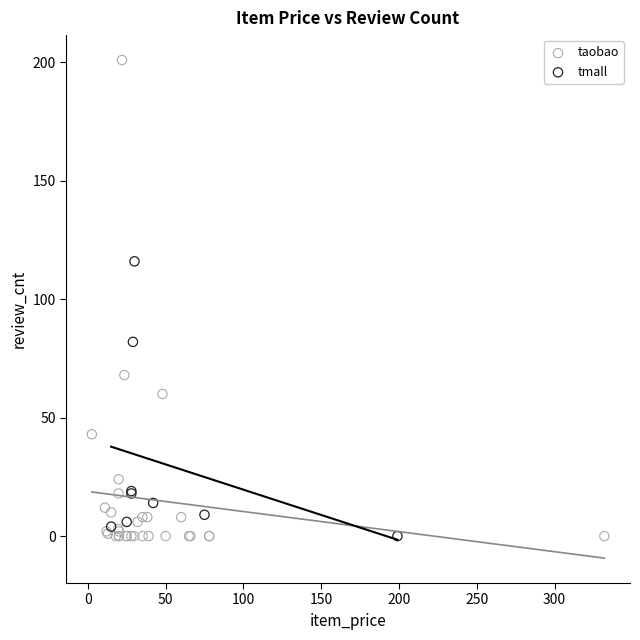

What are all the series names shown in the legend?

taobao, tmall